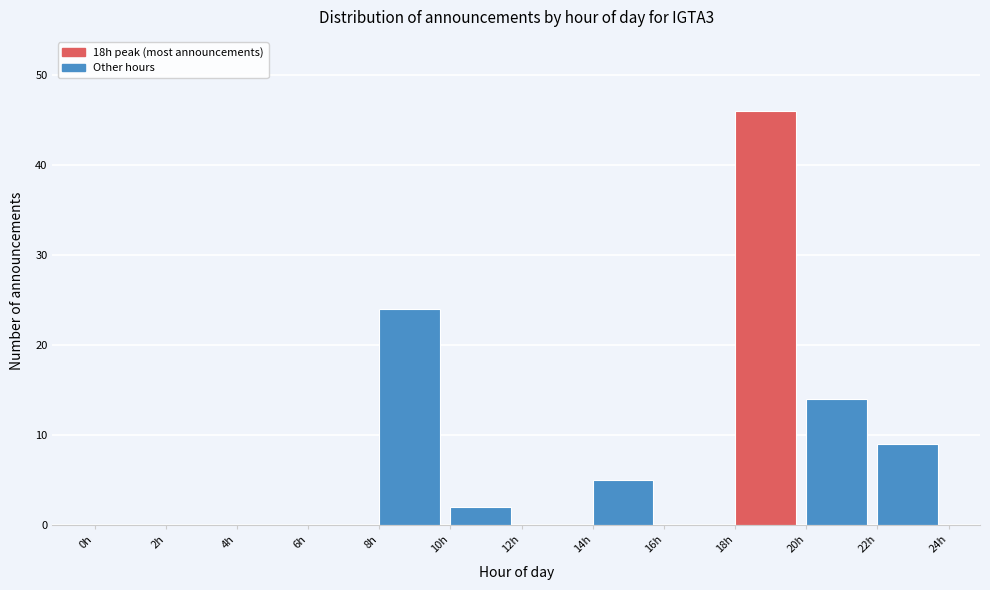

Which range on the x-axis has the tallest bar?

18 to 20